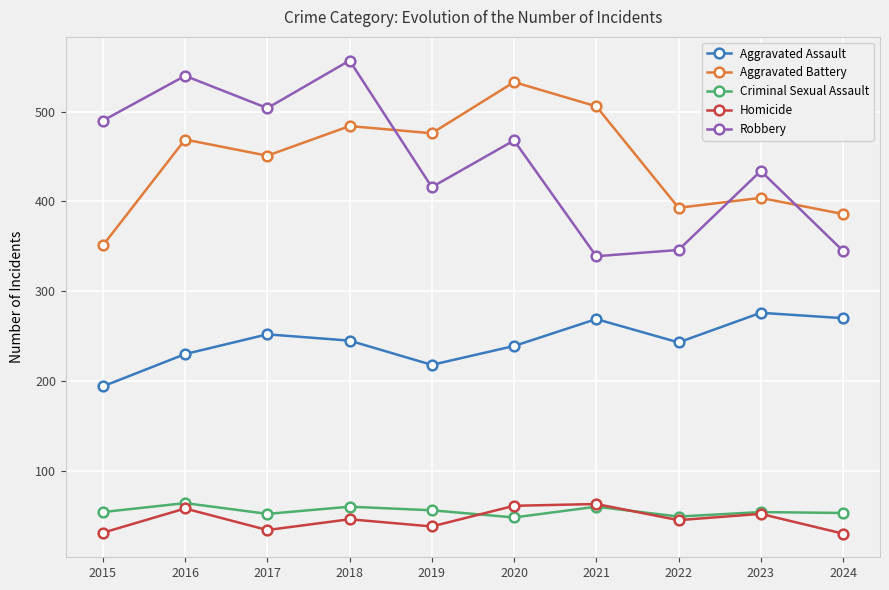

Between which two adjacent categories do Homicide and Criminal Sexual Assault first intersect?

2019 and 2020